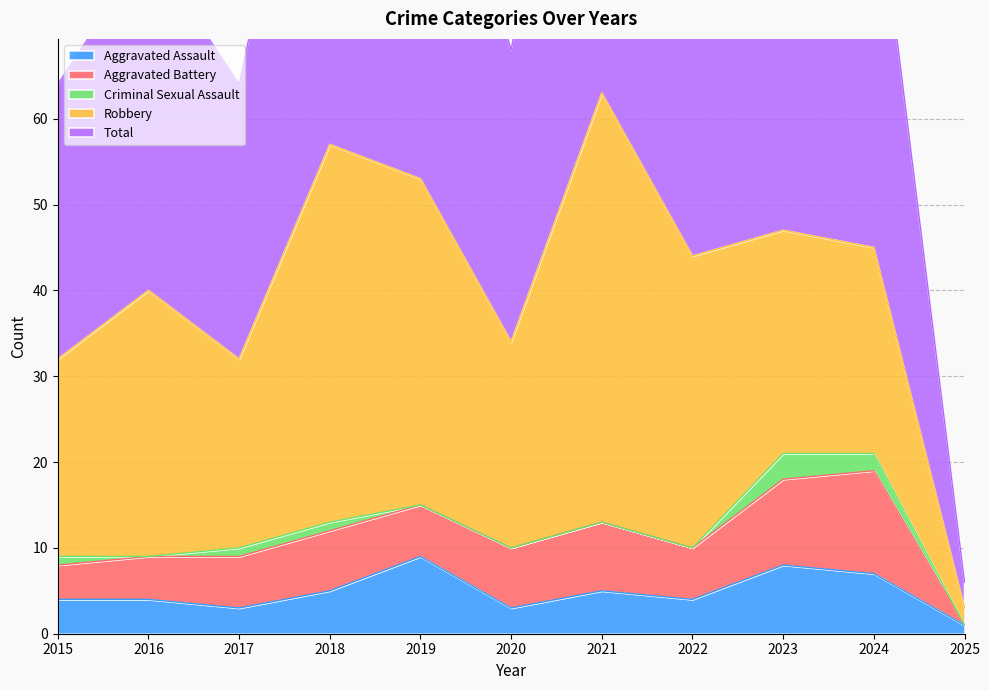

What is the value of the Aggravated Assault point at the 9th from the left?

8